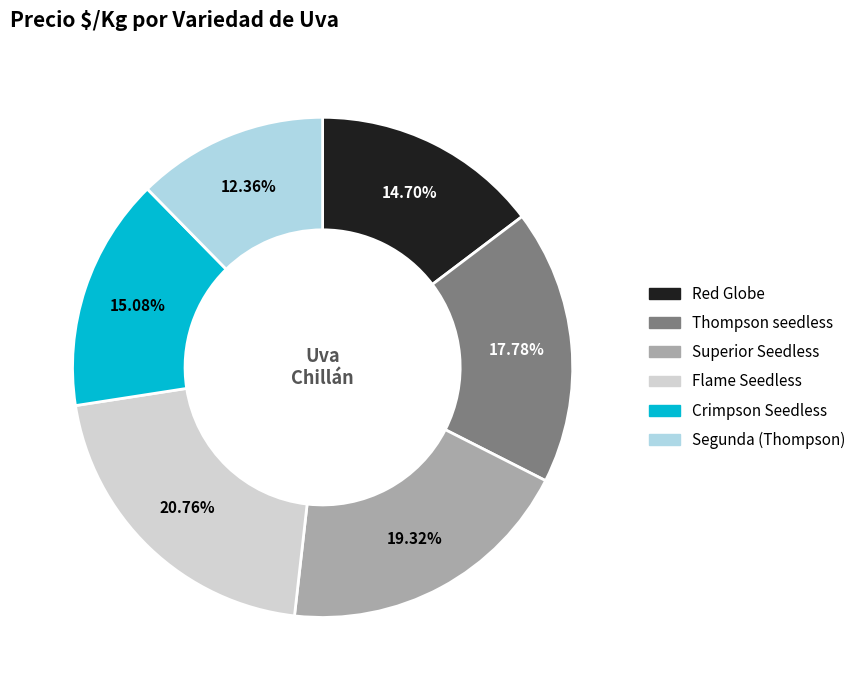

What percentage is the Superior Seedless slice, to the nearest percent?

19%